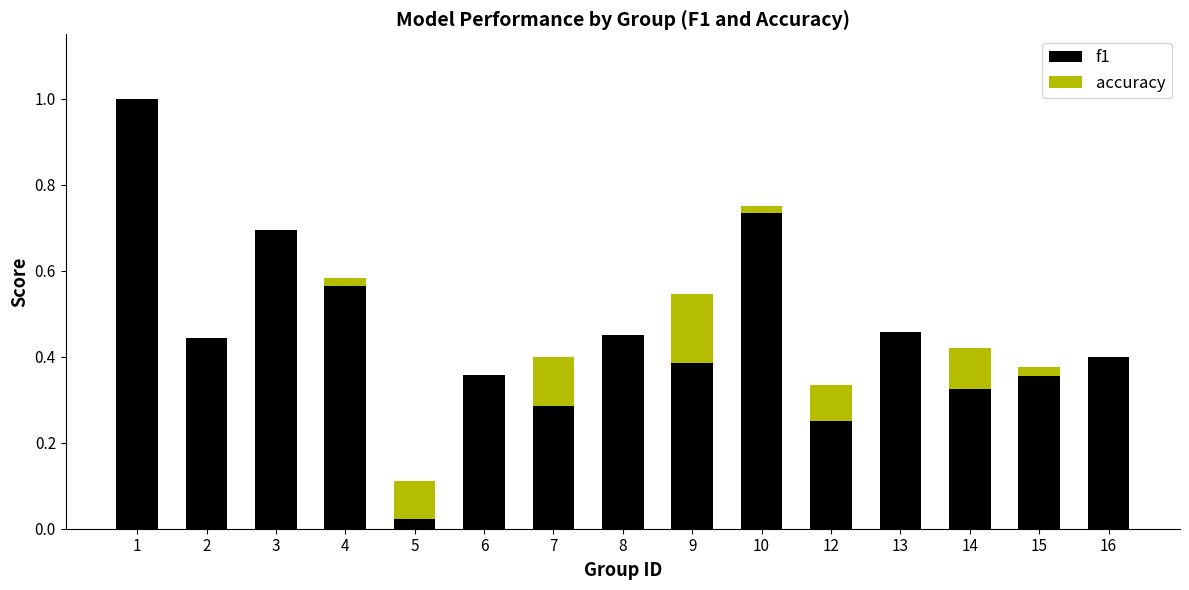

What is the sum of all f1 values?

6.7